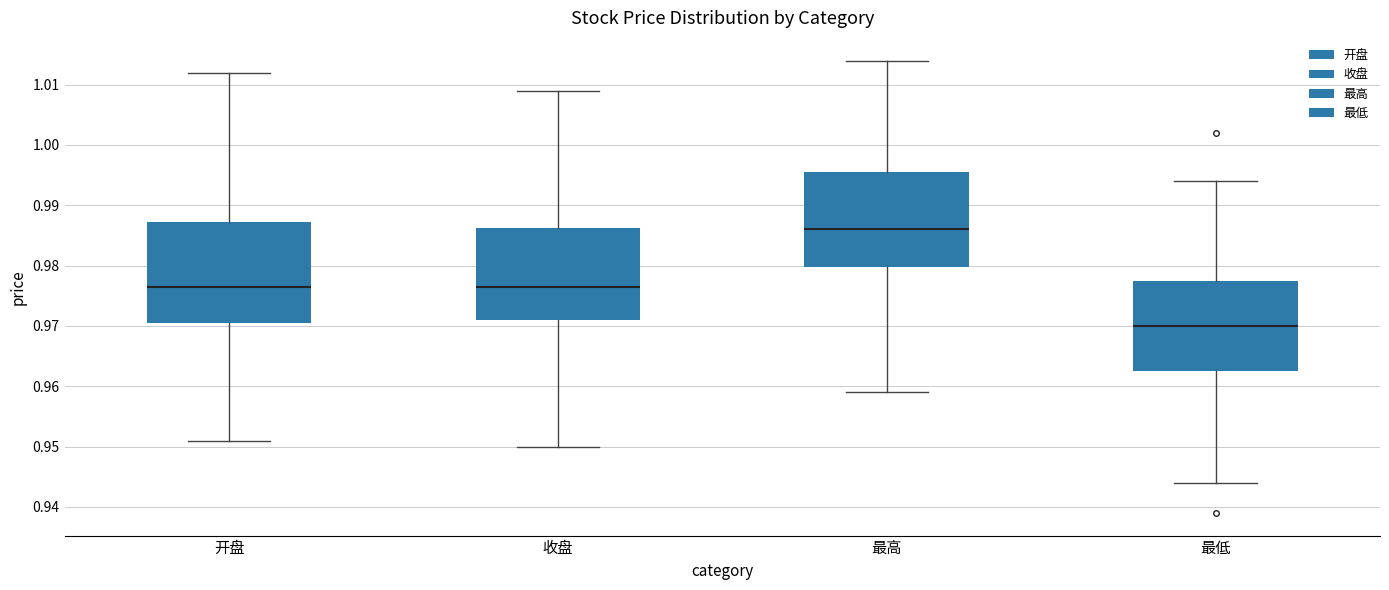

Reading left to right, read every box against the y-axis: the position of its median line, the range the box covers, and the ends of its whiskers. The values are not printed on the chart, so give them approximately, as read against the axis.

开盘: median 0.977, box 0.971 to 0.987, whiskers 0.951 to 1.012
收盘: median 0.977, box 0.971 to 0.986, whiskers 0.950 to 1.009
最高: median 0.986, box 0.980 to 0.996, whiskers 0.959 to 1.014
最低: median 0.970, box 0.963 to 0.978, whiskers 0.944 to 0.994